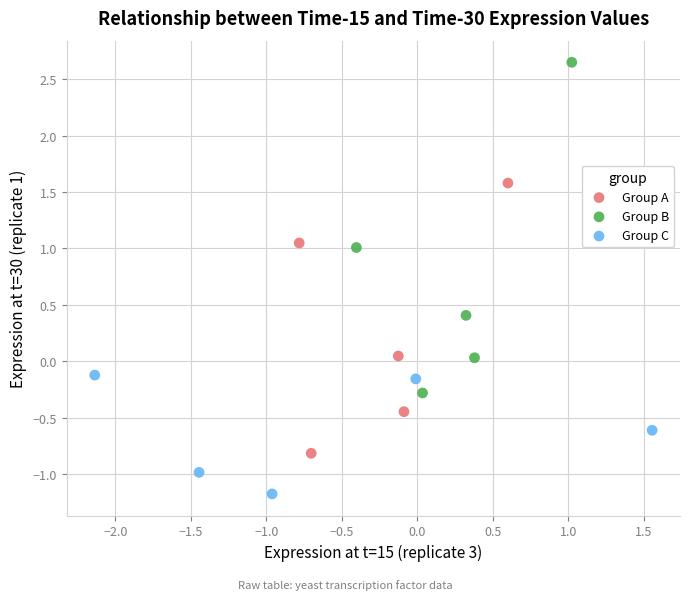

Which series has the widest spread of Y values?

Group B